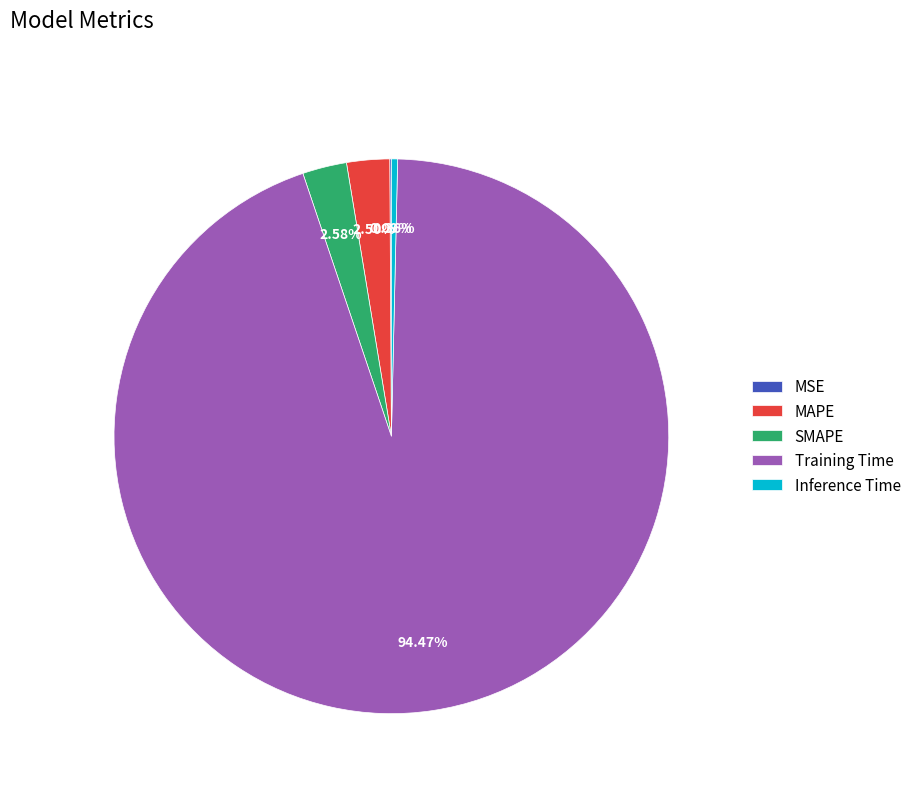

Is there any slice that represents more than half of the pie?

Yes